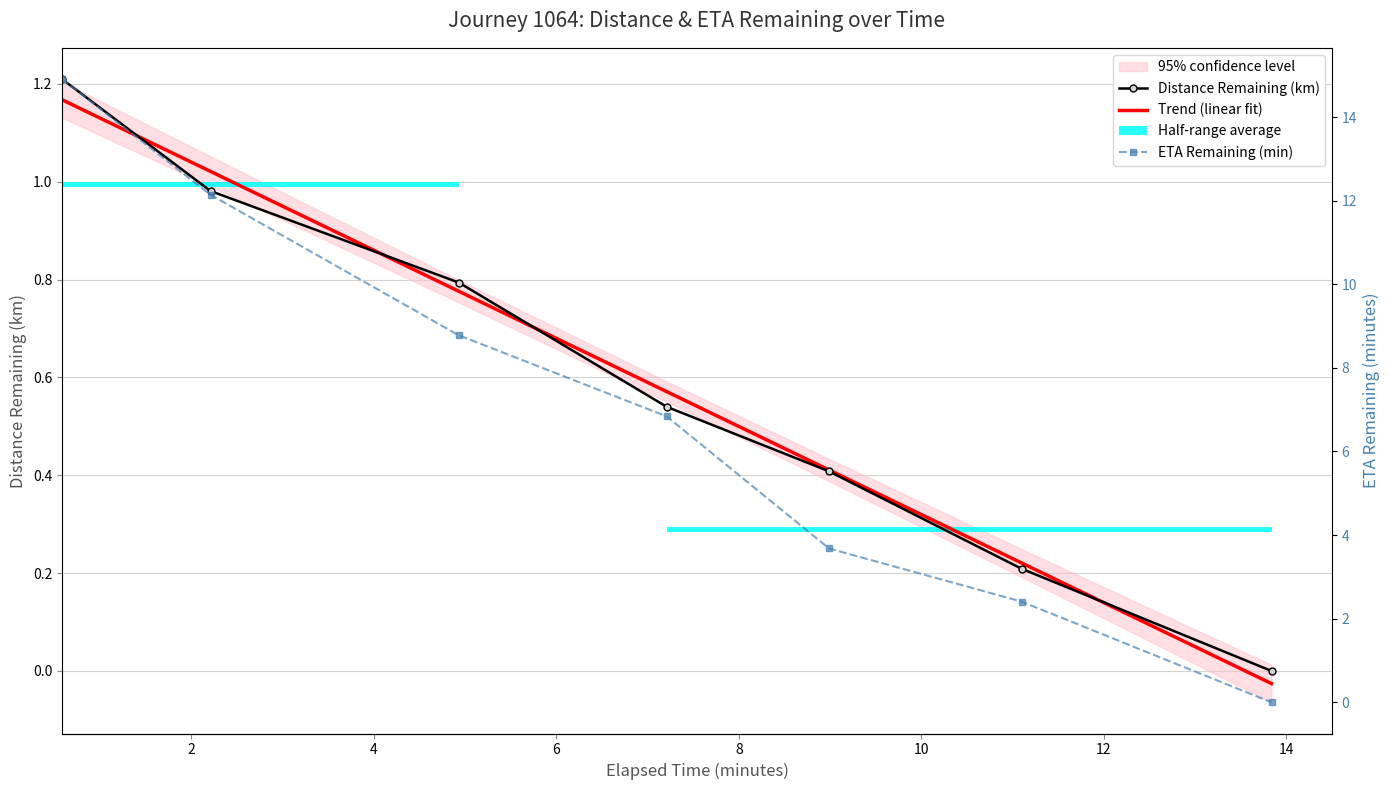

The Distance Remaining (km) series shows 1.0 at 2. True or false?

True